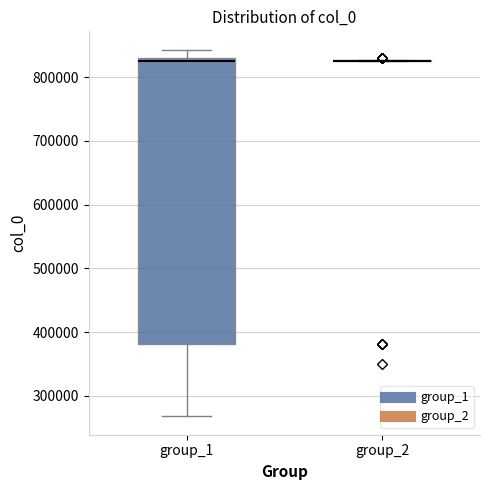

Reading left to right, read every box against the y-axis: the position of its median line, the range the box covers, and the ends of its whiskers. The values are not printed on the chart, so give them approximately, as read against the axis.

group_1: median 830000 (just below the box's upper edge), box 380000 to 830000, whiskers 270000 to 840000
group_2: box collapsed to a line at 830000, whiskers 830000 to 830000